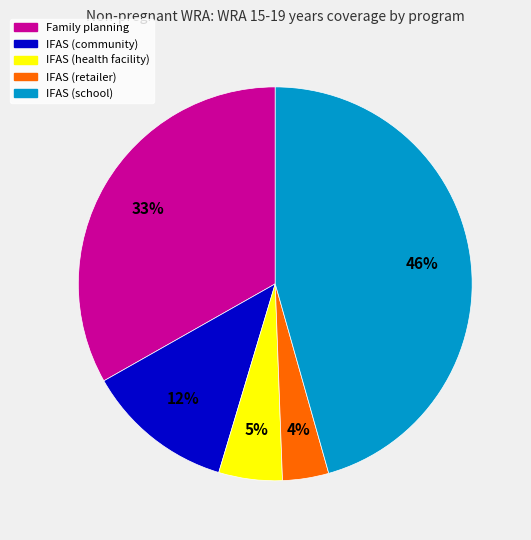

Combined, do IFAS (school) and IFAS (health facility) account for over 50%?

Yes